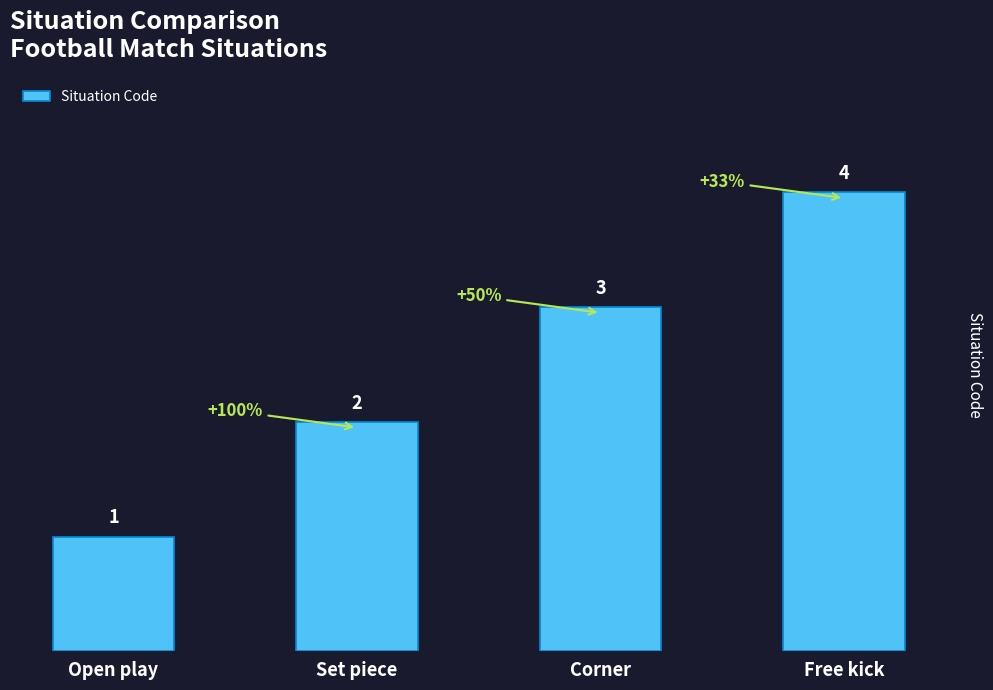

What is the sum of the values at Free kick and Set piece?

6